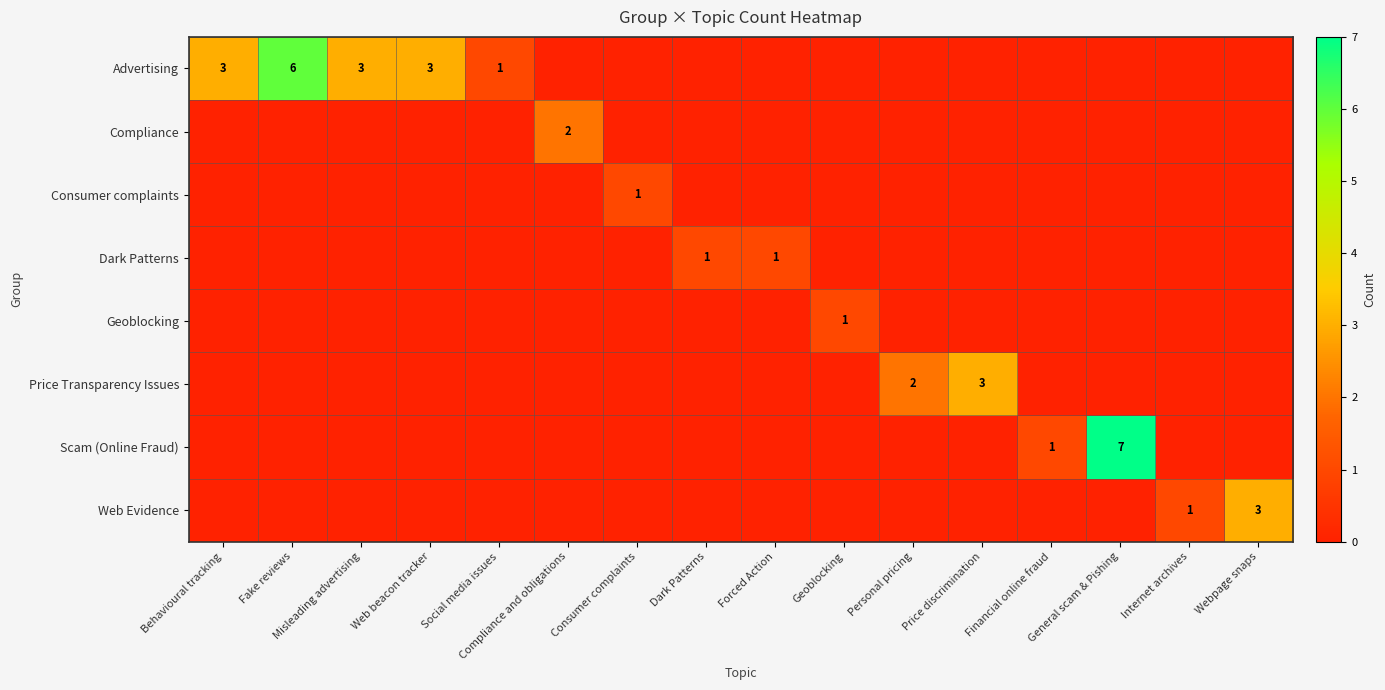

The Advertising series shows 1 at Social media issues. True or false?

True